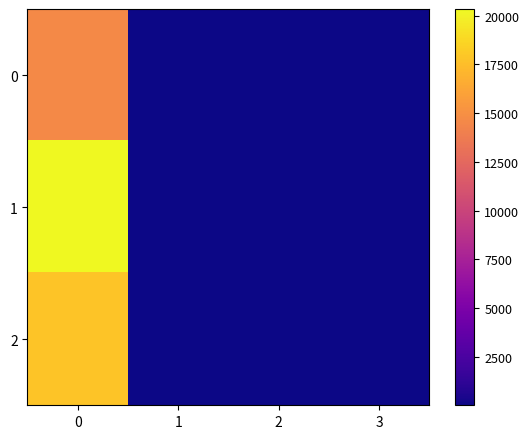

How many categories are shown in the chart?

4